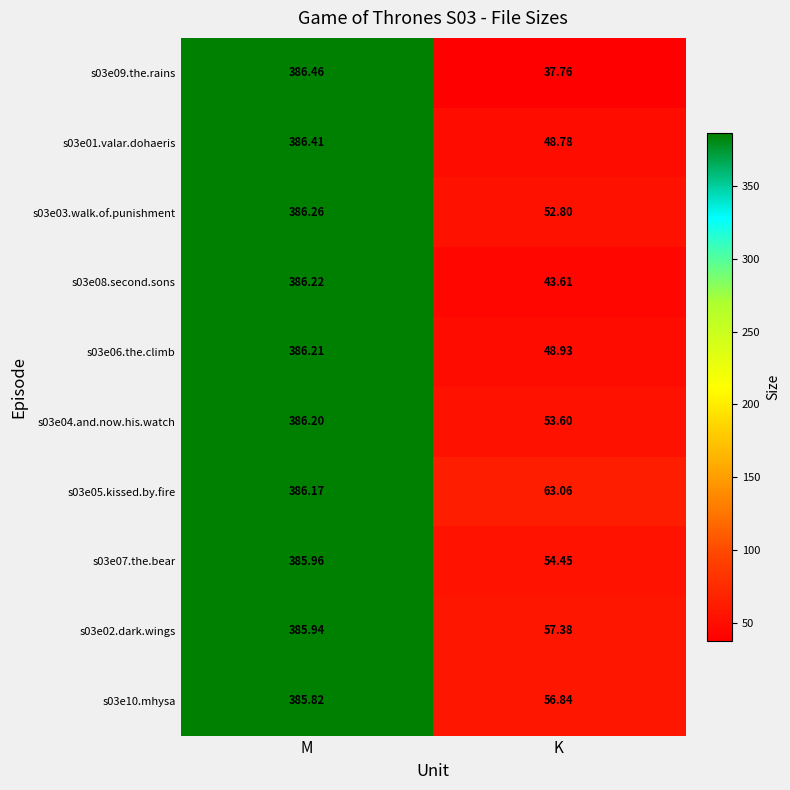

Which category has the lowest value in the s03e01.valar.dohaeris series?

K